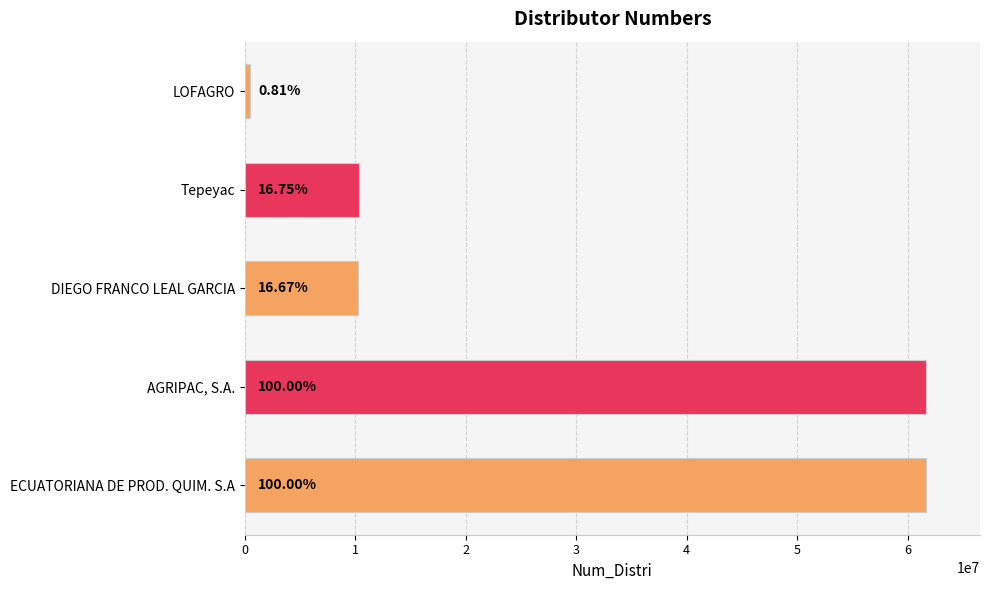

How many bars are there in total?

5